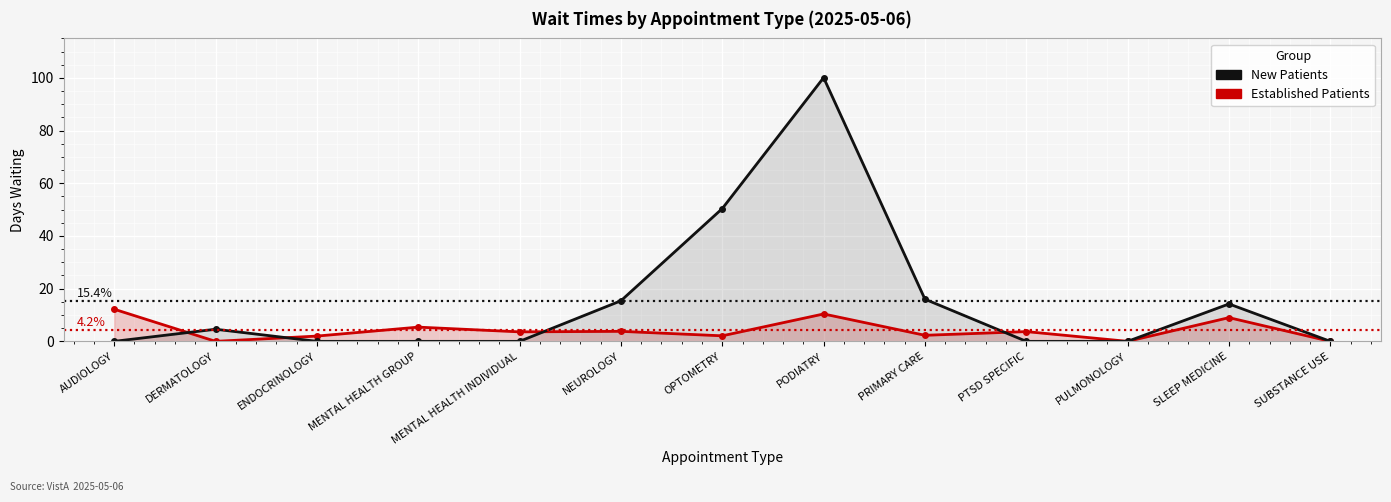

How many intersections are there between EstablishedPatients and NewPatients?

4